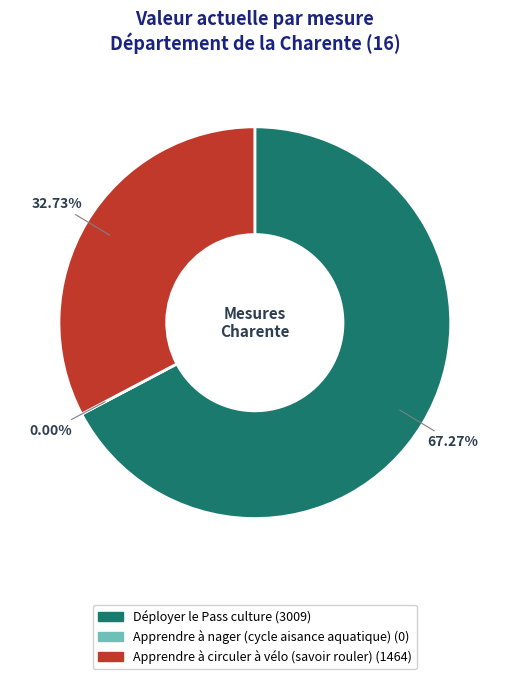

To the nearest percent, what is the difference between the largest and smallest slice percentages?

67%